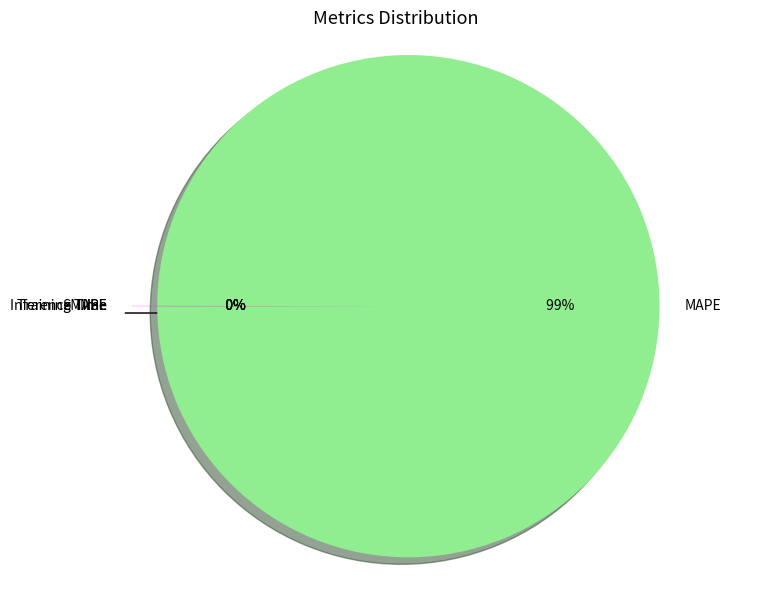

To the nearest percent, what is the combined percentage of Inference Time and MAPE?

100%